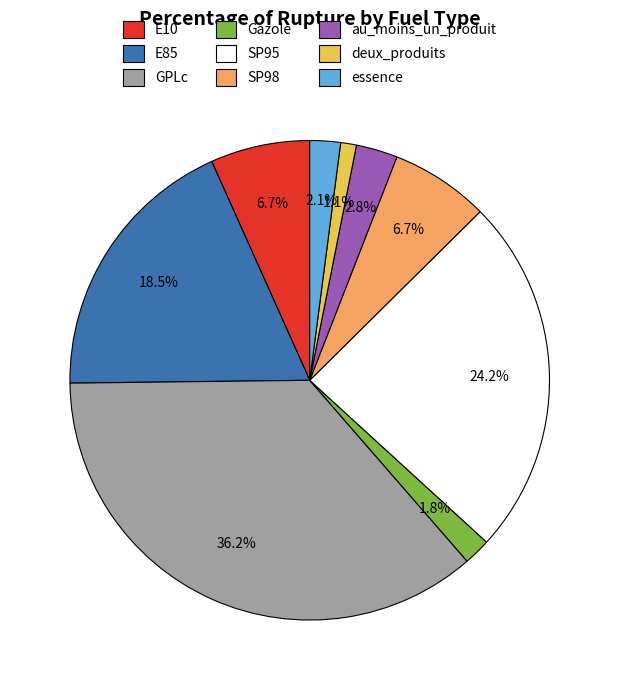

Is there a majority slice in this chart?

No